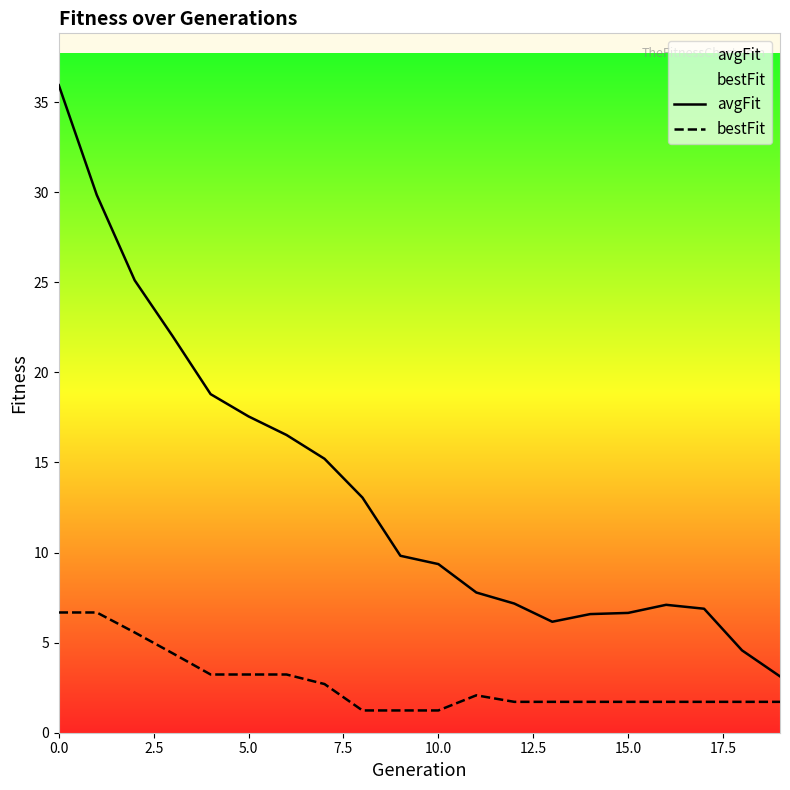

Rank the series by their maximum value, from highest to lowest.

avgFit, bestFit